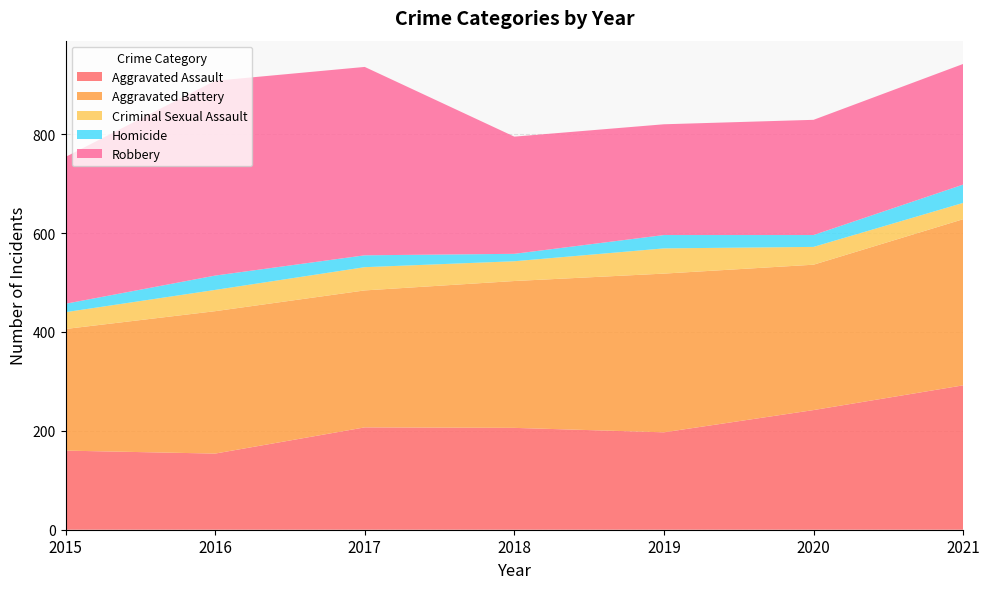

Reading left to right, list all the values displayed in this chart.

Aggravated Assault: 160	154	207	206	197	242	292
Aggravated Battery: 246	288	277	297	321	294	336
Criminal Sexual Assault: 34	43	47	40	51	36	33
Homicide: 17	29	24	15	27	24	37
Robbery: 297	394	381	237	224	233	244